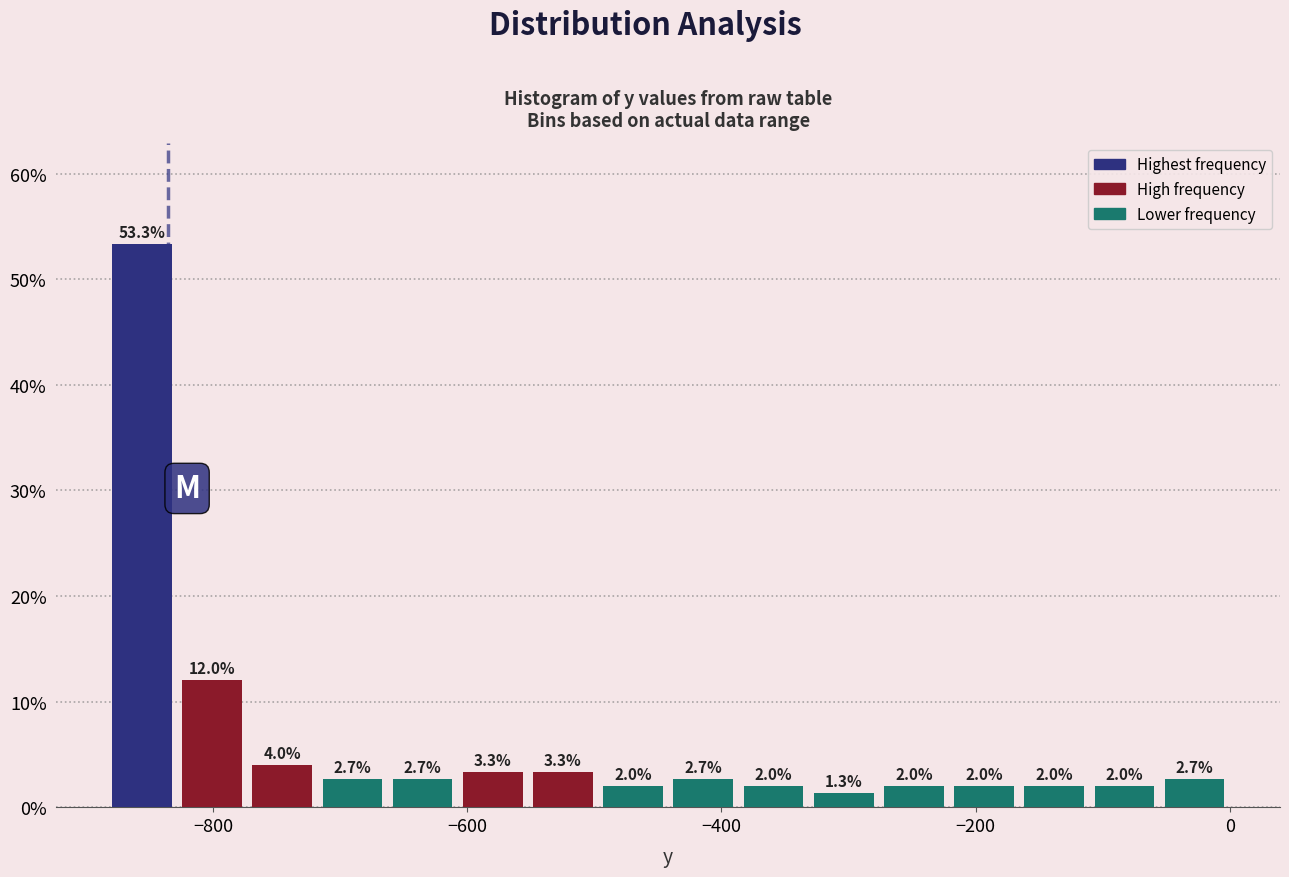

Around what value on the x-axis is the tallest bar? Give the approximate position of its centre, as read against the axis.

-860